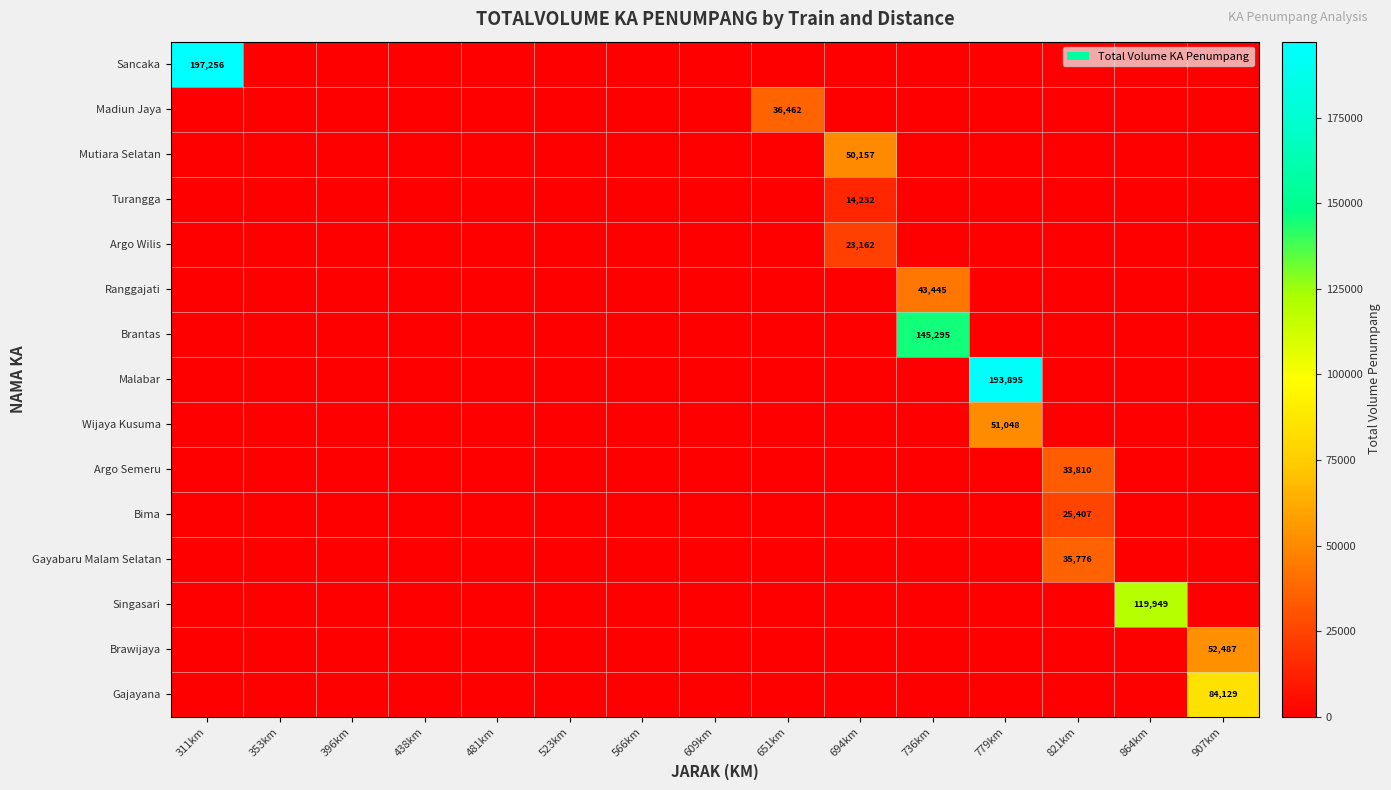

At which category is the sum across all series the highest?

779km